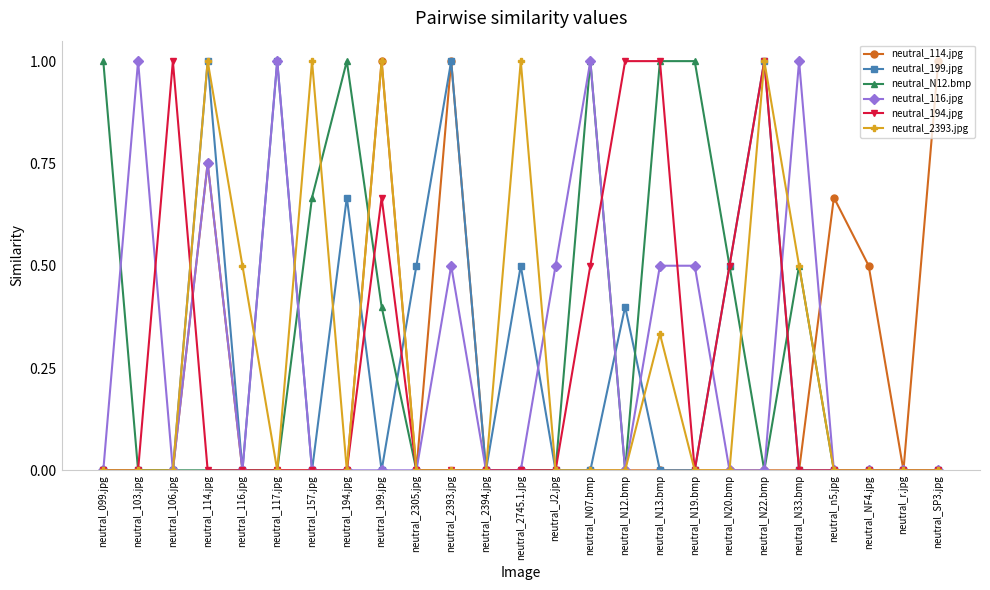

How many lines are shown in the chart?

6